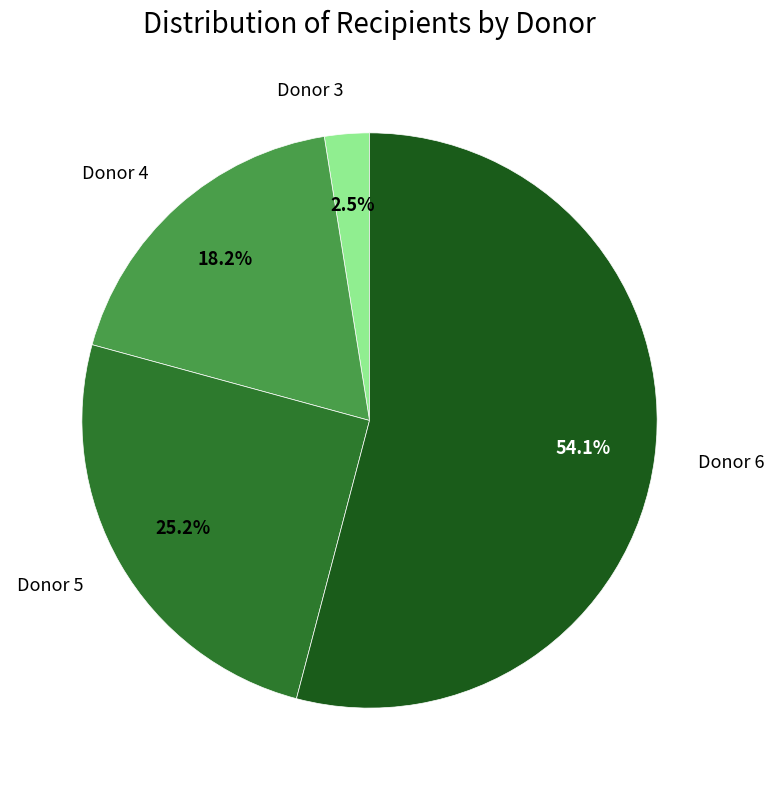

To the nearest percent, what portion does Donor 5 represent?

25%